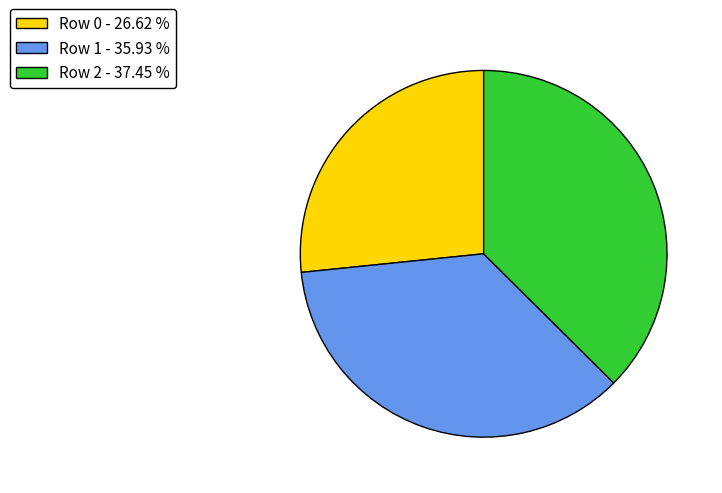

Is the sum of Row 0 - 26.62 % and Row 1 - 35.93 % greater than half?

Yes